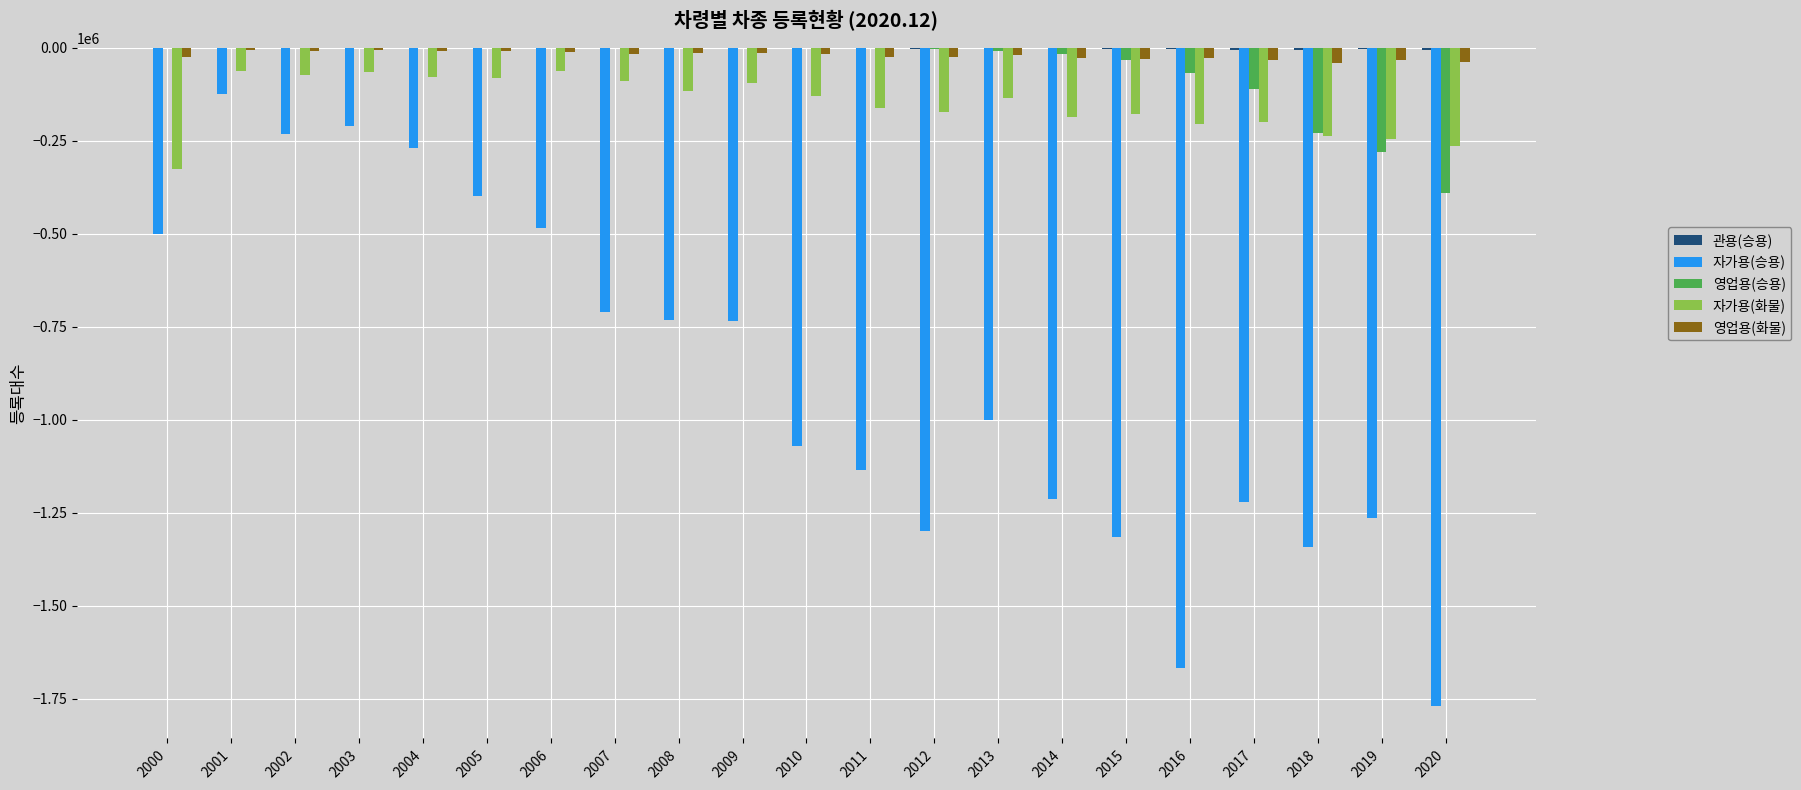

Is the value of 영업용(화물) at 2012 greater than the value of 자가용(승용) at 2016?

Yes